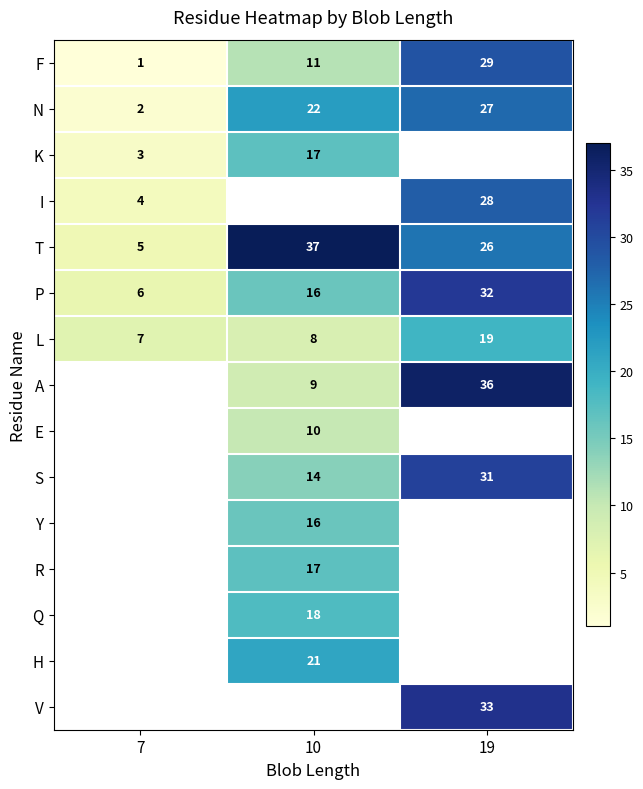

What is the difference between the P values at 7 and 19?

26